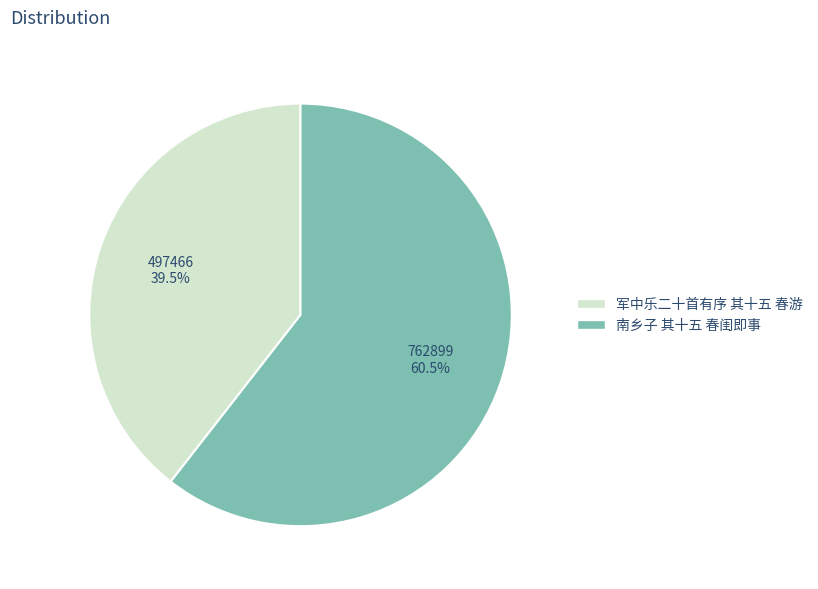

Which has a higher value, 南乡子 其十五 春闺即事 or 军中乐二十首有序 其十五 春游?

南乡子 其十五 春闺即事